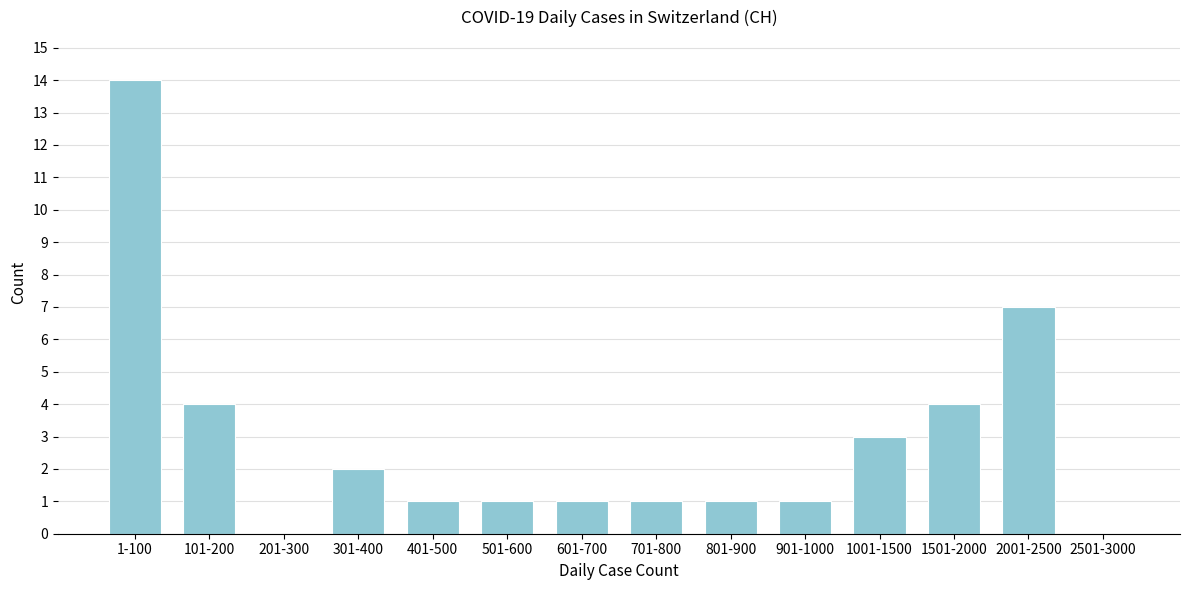

Reading left to right, list all the values displayed in this chart.

1-100=14	101-200=4	201-300=0	301-400=2	401-500=1	501-600=1	601-700=1	701-800=1	801-900=1	901-1000=1	1001-1500=3	1501-2000=4	2001-2500=7	2501-3000=0